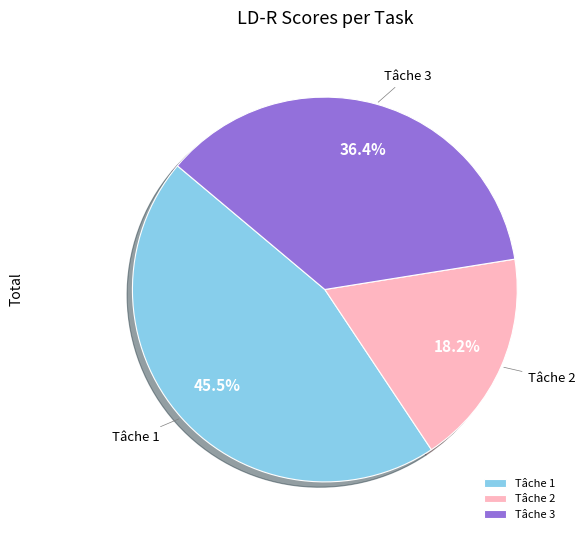

To the nearest percent, what is the average slice percentage?

33%